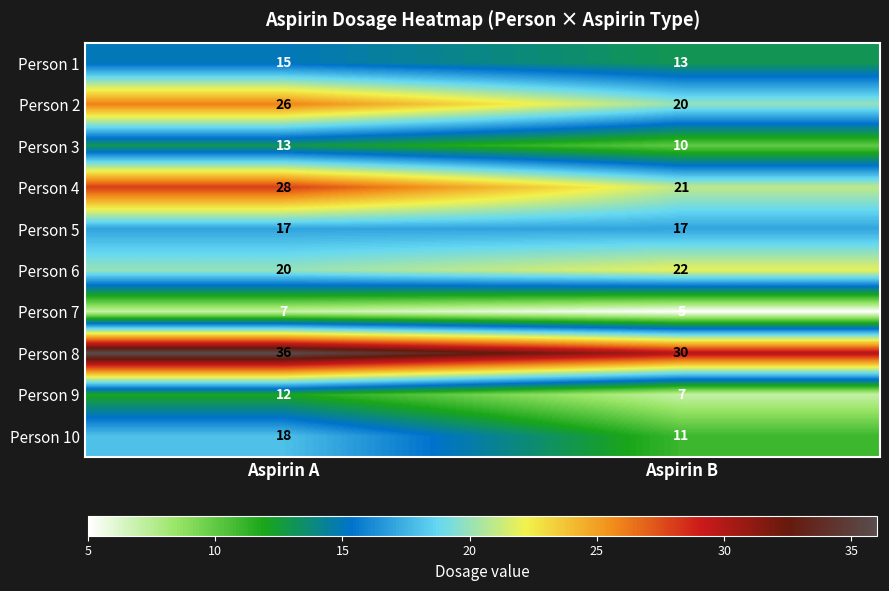

The value of Person 6 at Aspirin B is 13. True or false?

False